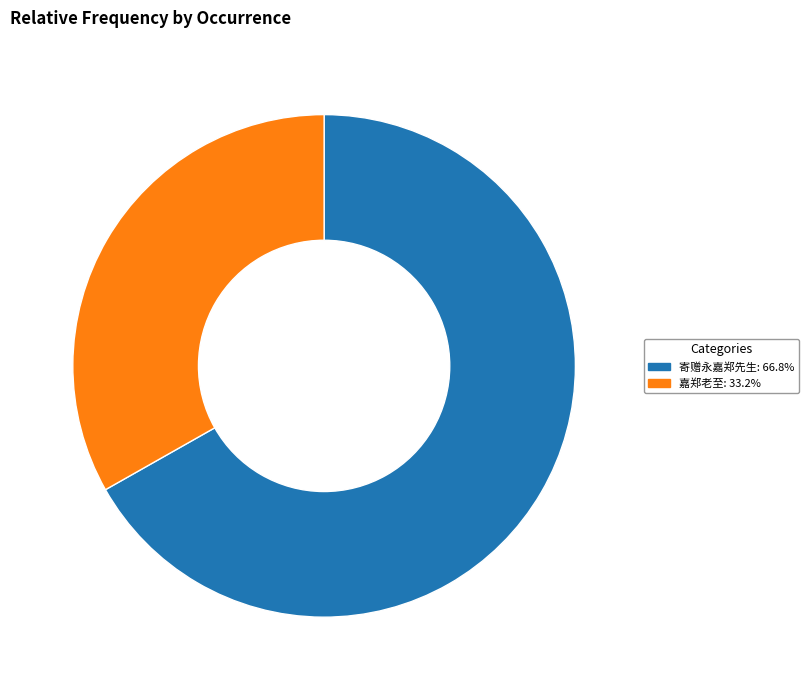

How many slices are in this pie chart?

2